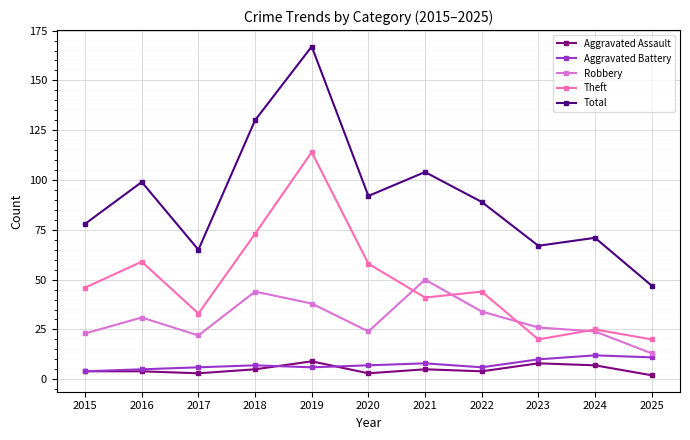

What are all the series names shown in the legend?

Aggravated Assault, Aggravated Battery, Robbery, Theft, Total